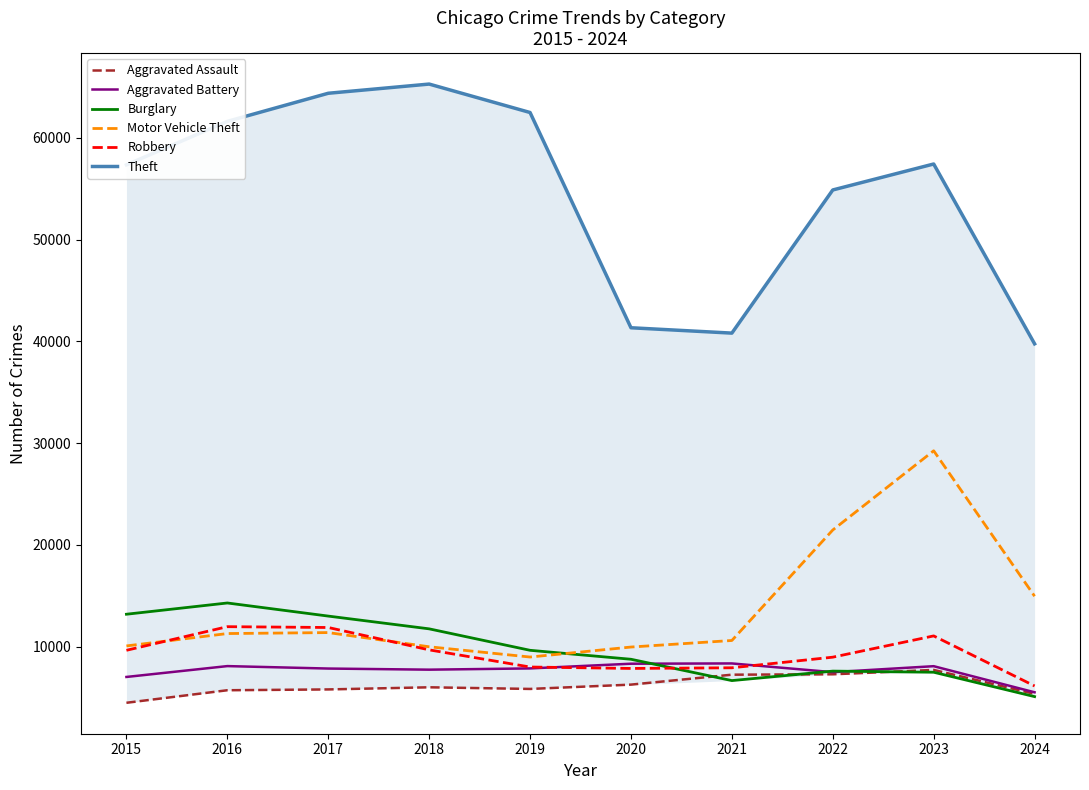

Reading left to right, list all the values displayed in this chart.

Aggravated Assault: 2015=4480	2016=5713	2017=5793	2018=6002	2019=5841	2020=6265	2021=7242	2022=7280	2023=7710	2024=5355
Aggravated Battery: 2015=7019	2016=8086	2017=7845	2018=7735	2019=7858	2020=8320	2021=8347	2022=7491	2023=8077	2024=5511
Burglary: 2015=13184	2016=14289	2017=13001	2018=11747	2019=9638	2020=8758	2021=6662	2022=7593	2023=7483	2024=5086
Motor Vehicle Theft: 2015=10068	2016=11285	2017=11380	2018=9985	2019=8977	2020=9959	2021=10603	2022=21463	2023=29249	2024=14954
Robbery: 2015=9638	2016=11960	2017=11880	2018=9681	2019=7995	2020=7855	2021=7920	2022=8963	2023=11053	2024=6135
Theft: 2015=57351	2016=61623	2017=64386	2018=65290	2019=62495	2020=41339	2021=40813	2022=54882	2023=57434	2024=39759